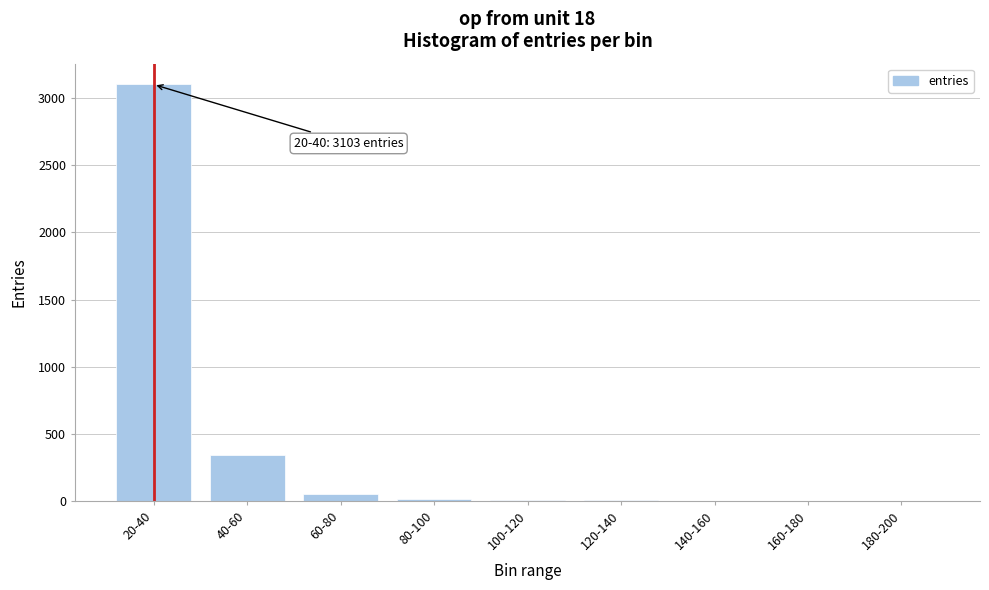

True or false: the data shows 1 at 180-200.

True